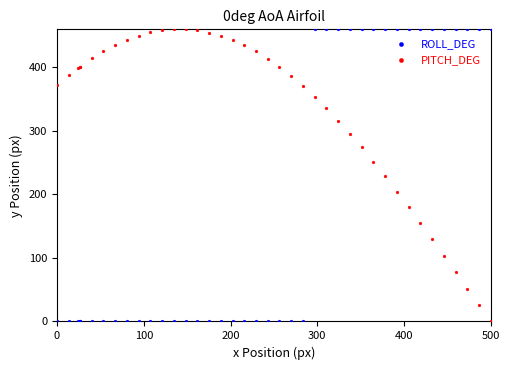

What is the X range (max minus min) for the scatter plot?

500.0